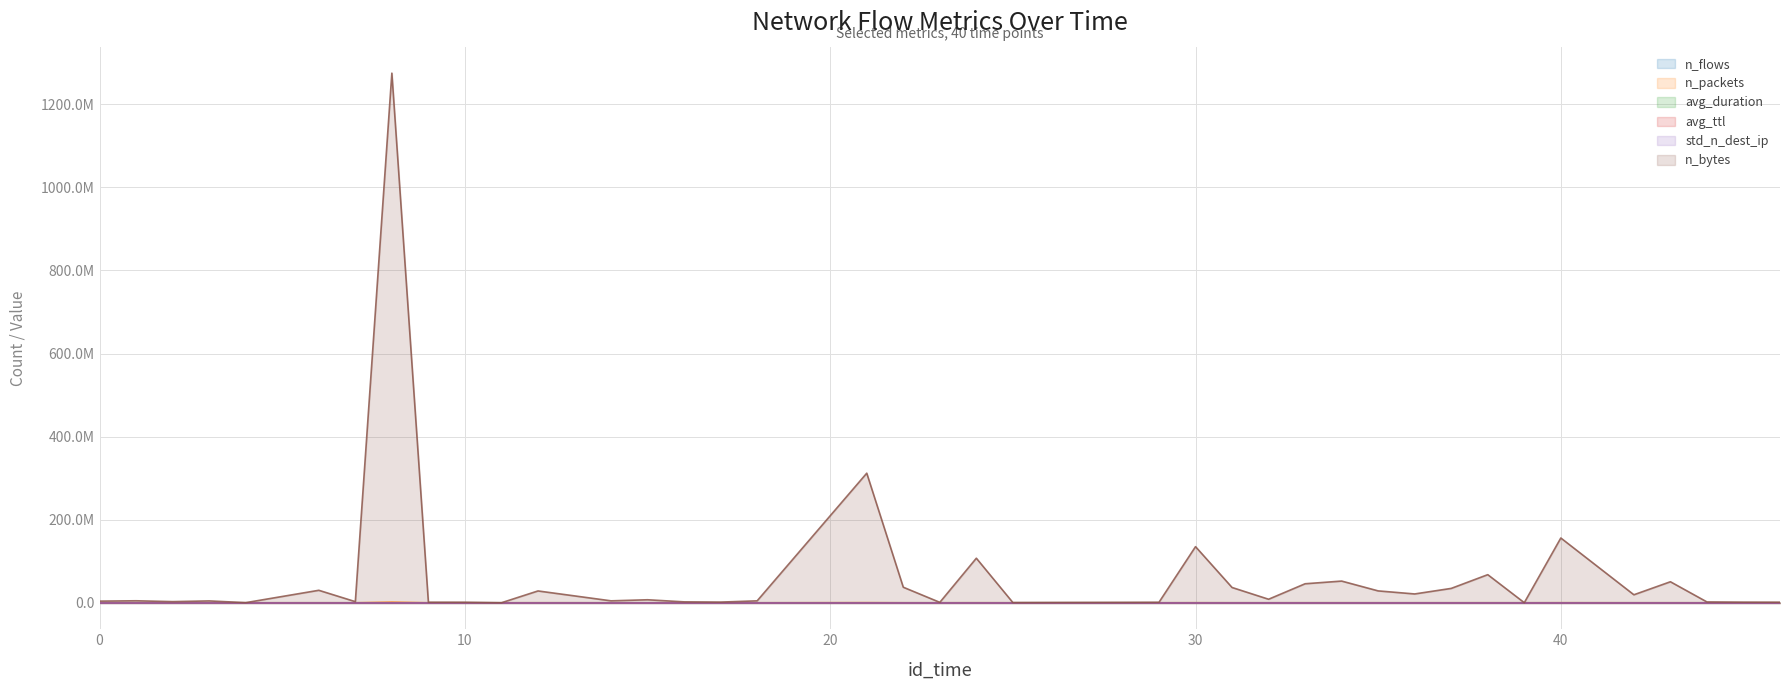

Reading left to right, extract all data points from this chart.

n_flows: 0=173.0	1=176.0	2=247.0	3=177.0	4=91.0	6=181.0	7=404.0	8=906.0	9=204.0	10=150.0	11=21.0	12=400.0	14=251.0	15=817.0	16=233.0	17=265.0	18=240.0	21=632.0	22=420.0	23=175.0	24=386.0	25=33.0	28=102.0	29=161.0	30=380.0	31=317.0	32=364.0	33=567.0	34=479.0	35=328.0	36=429.0	37=398.0	38=258.0	39=11.0	40=209.0	42=306.0	43=483.0	44=177.0	45=111.0	46=140.0
n_packets: 0=4867.0	1=5466.0	2=5338.0	3=5311.0	4=1634.0	6=29046.0	7=7495.0	8=1458024.0	9=2596.0	10=2495.0	11=256.0	12=54608.0	14=7639.0	15=17028.0	16=5551.0	17=4526.0	18=9146.0	21=293573.0	22=39846.0	23=4493.0	24=79652.0	25=682.0	28=2205.0	29=2030.0	30=118728.0	31=31571.0	32=17146.0	33=52600.0	34=48920.0	35=24793.0	36=26201.0	37=29748.0	38=56187.0	39=288.0	40=121993.0	42=19918.0	43=45740.0	44=3188.0	45=3261.0	46=2111.0
avg_duration: 0=20.6	1=19.3	2=15.4	3=9.7	4=9.1	6=22.5	7=10.6	8=31.1	9=24.1	10=10.6	11=9.9	12=18.2	14=21.0	15=10.0	16=22.3	17=7.6	18=13.6	21=59.1	22=46.8	23=6.7	24=12.1	25=3.3	28=15.9	29=10.1	30=12.9	31=14.2	32=19.6	33=17.3	34=13.3	35=15.9	36=24.9	37=42.6	38=5.6	39=16.7	40=8.4	42=32.5	43=13.7	44=22.2	45=33.9	46=6.2
avg_ttl: 0=113.0	1=133.4	2=117.3	3=112.0	4=155.3	6=96.1	7=105.2	8=121.2	9=166.4	10=164.0	11=150.2	12=129.9	14=108.9	15=107.9	16=123.5	17=124.6	18=86.3	21=128.7	22=102.7	23=104.0	24=102.7	25=99.6	28=118.4	29=126.2	30=107.0	31=124.3	32=118.5	33=110.5	34=118.9	35=118.8	36=102.9	37=131.2	38=97.1	39=112.1	40=98.5	42=140.2	43=129.9	44=114.3	45=106.1	46=114.2
std_n_dest_ip: 0=4.2	1=2.1	2=4.0	3=1.6	4=1.5	6=5.3	7=2.9	8=8.3	9=3.7	10=1.5	11=3.2	12=7.4	14=4.2	15=3.7	16=5.0	17=2.5	18=3.1	21=7.1	22=5.0	23=2.1	24=3.1	25=1.5	28=3.0	29=1.6	30=2.6	31=3.4	32=2.6	33=4.1	34=3.0	35=2.5	36=3.6	37=3.5	38=2.8	39=2.1	40=6.5	42=6.4	43=3.7	44=3.4	45=5.9	46=3.6
n_bytes: 0=3948497.0	1=4790073.0	2=2744095.0	3=4463154.0	4=271233.0	6=30023748.0	7=2680512.0	8=1274994783.0	9=1296576.0	10=1231106.0	11=66543.0	12=28455895.0	14=4650975.0	15=7237079.0	16=2171883.0	17=1606079.0	18=4652246.0	21=311941005.0	22=37419772.0	23=987045.0	24=107243263.0	25=509101.0	28=967011.0	29=1186504.0	30=135082450.0	31=36785676.0	32=8488836.0	33=45756541.0	34=52211811.0	35=28564590.0	36=21228363.0	37=34586288.0	38=67640324.0	39=189591.0	40=155921034.0	42=19260523.0	43=50581807.0	44=1976470.0	45=1449190.0	46=1320048.0